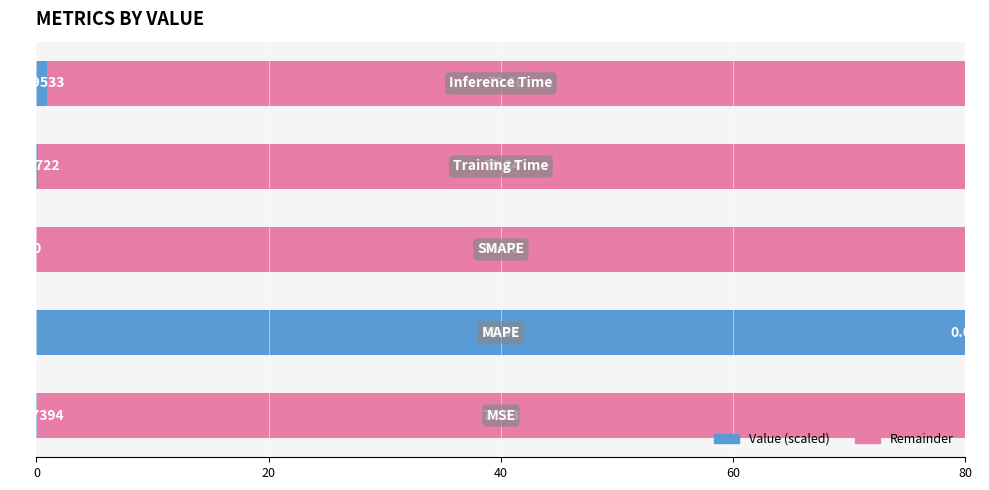

What is the sum of all Value (scaled) values?

81.1